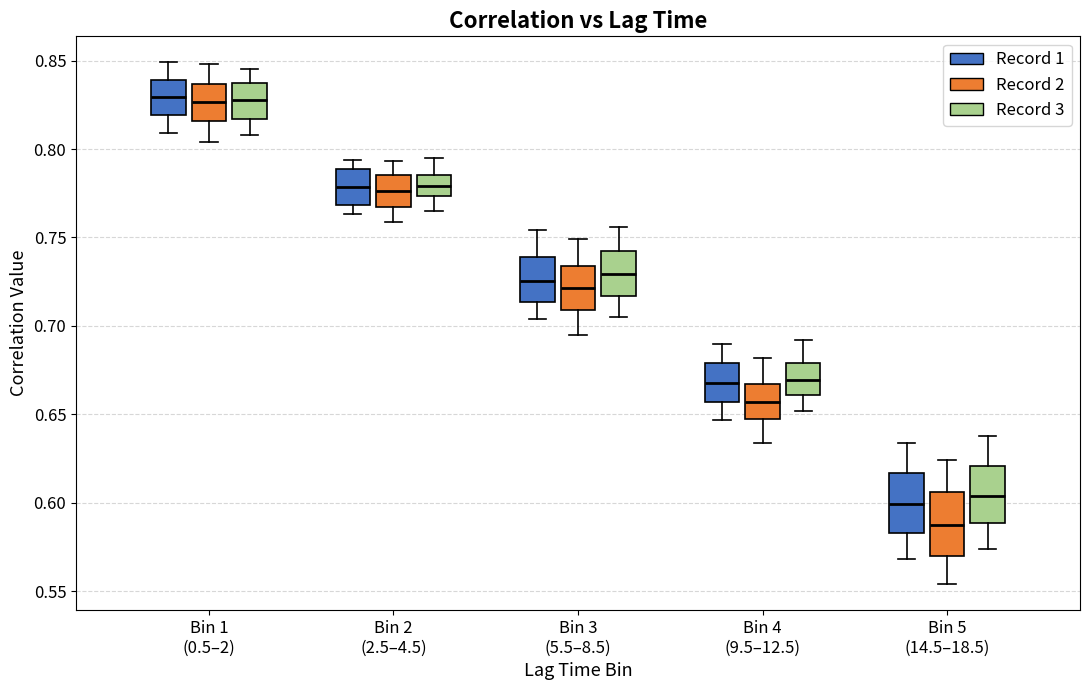

Where does the median line of the box for Bin 2 (2.5–4.5) (Record 2) sit on the y-axis? The values are not printed on the chart, so give them approximately, as read against the axis.

0.775